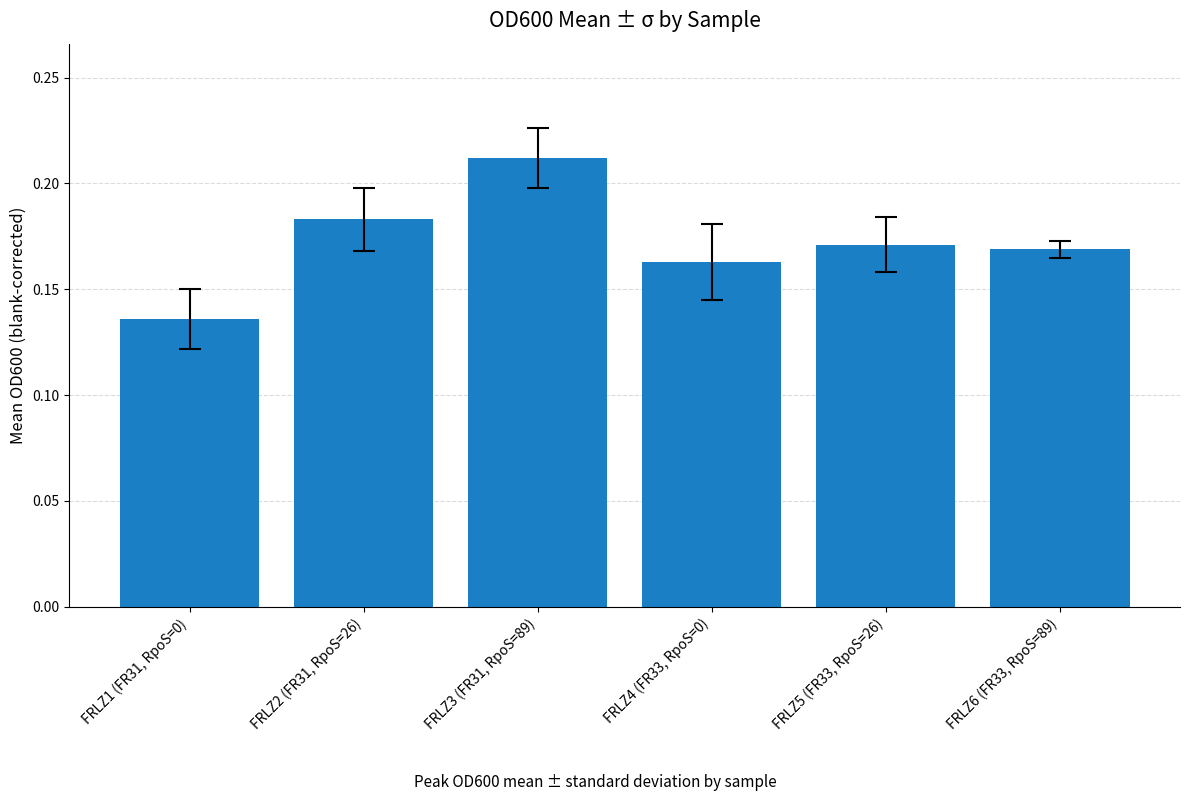

What is the label of the 6th bar from the left?

FRLZ6 (FR33, RpoS=89)